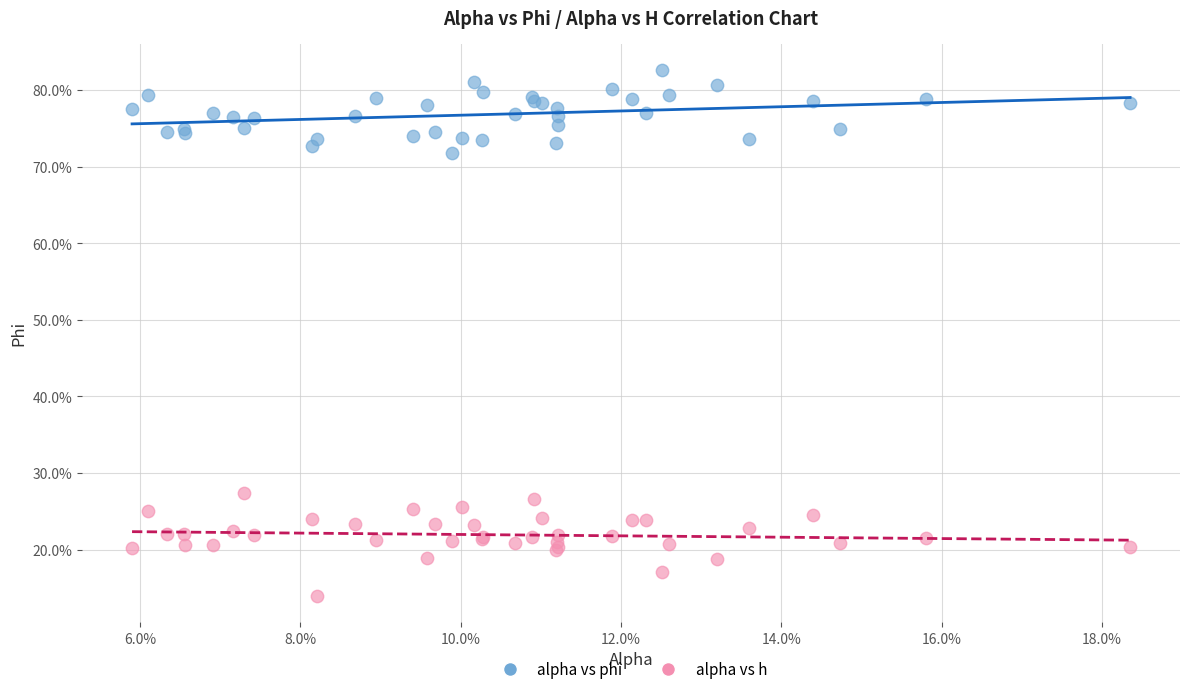

What are all the series names shown in the legend?

alpha vs phi, alpha vs h